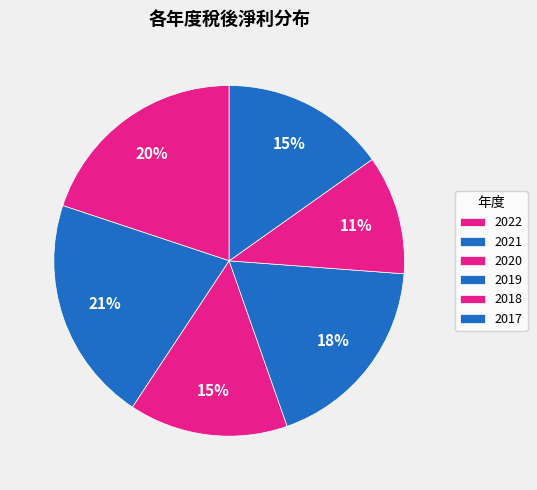

What is the largest slice in the pie chart?

2021